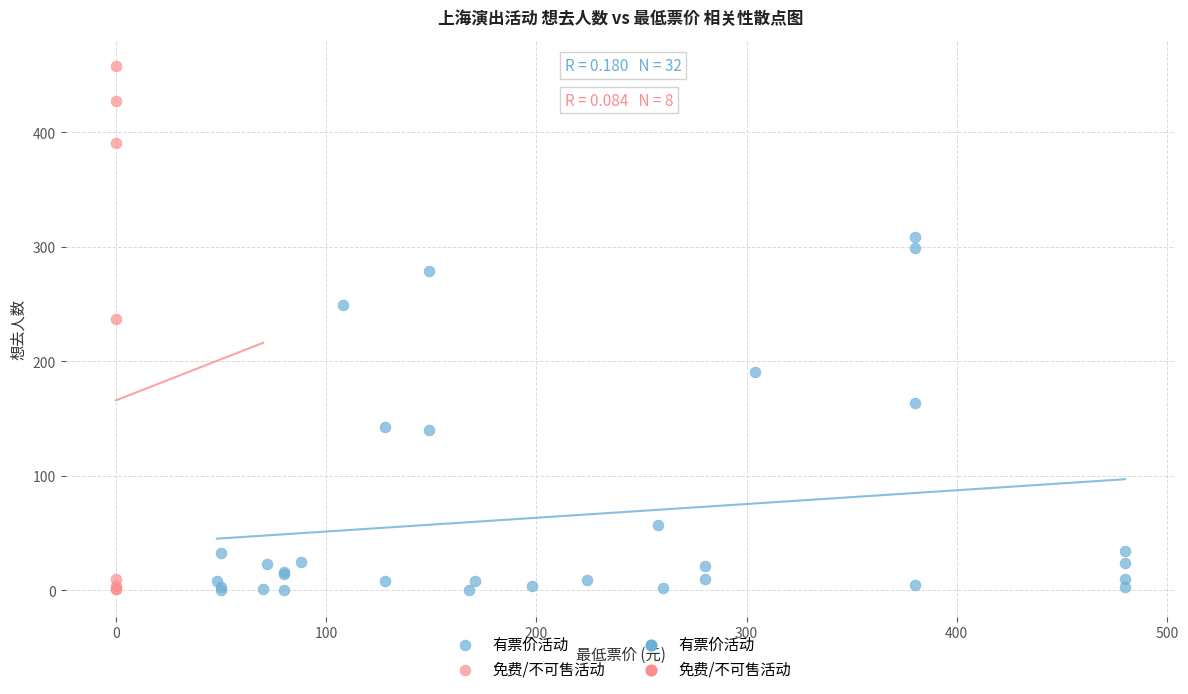

Which series reaches the maximum Y coordinate?

免费/不可售活动